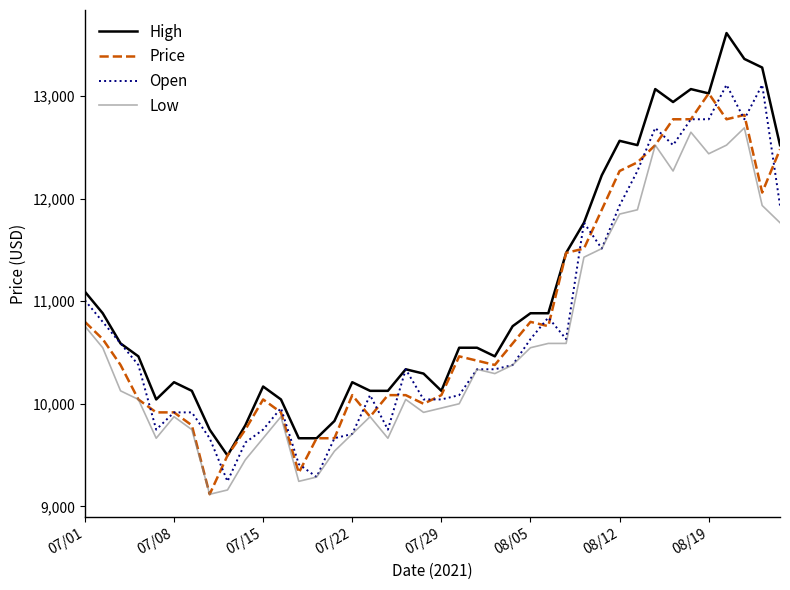

Reading left to right, list all the values displayed in this chart.

High: 11093.5	10883.4	10589.2	10463.2	10043.0	10211.0	10127.0	9748.8	9496.7	9790.8	10169.0	10043.0	9664.8	9664.8	9832.9	10211.0	10127.0	10127.0	10337.1	10295.1	10127.0	10547.2	10547.2	10463.2	10757.3	10883.4	10883.4	11471.7	11765.8	12228.0	12564.2	12522.2	13068.5	12942.4	13068.5	13026.4	13614.7	13362.6	13278.6	12522.2
Price: 10799.3	10631.3	10379.1	10043.0	9916.9	9916.9	9790.8	9118.5	9496.7	9748.8	10043.0	9916.9	9328.6	9664.8	9664.8	10085.0	9874.9	10085.0	10085.0	10000.9	10085.0	10463.2	10421.1	10379.1	10589.2	10799.3	10757.3	11471.7	11513.7	11891.9	12270.1	12354.1	12522.2	12774.3	12774.3	13026.4	12774.3	12816.3	12060.0	12480.2
Open: 11009.4	10799.3	10589.2	10379.1	9748.8	9916.9	9916.9	9664.8	9244.6	9622.8	9748.8	9958.9	9412.6	9286.6	9664.8	9706.8	10085.0	9748.8	10337.1	10043.0	10043.0	10085.0	10337.1	10337.1	10379.1	10631.3	10841.4	10631.3	11765.8	11513.7	11933.9	12270.1	12690.3	12522.2	12774.3	12774.3	13110.5	12774.3	13110.5	11933.9
Low: 10757.3	10547.2	10127.0	10043.0	9664.8	9874.9	9748.8	9118.5	9160.5	9454.7	9664.8	9874.9	9244.6	9286.6	9538.7	9706.8	9874.9	9664.8	10043.0	9916.9	9958.9	10000.9	10337.1	10295.1	10379.1	10547.2	10589.2	10589.2	11429.6	11513.7	11849.9	11891.9	12522.2	12270.1	12648.2	12438.1	12522.2	12690.3	11933.9	11765.8